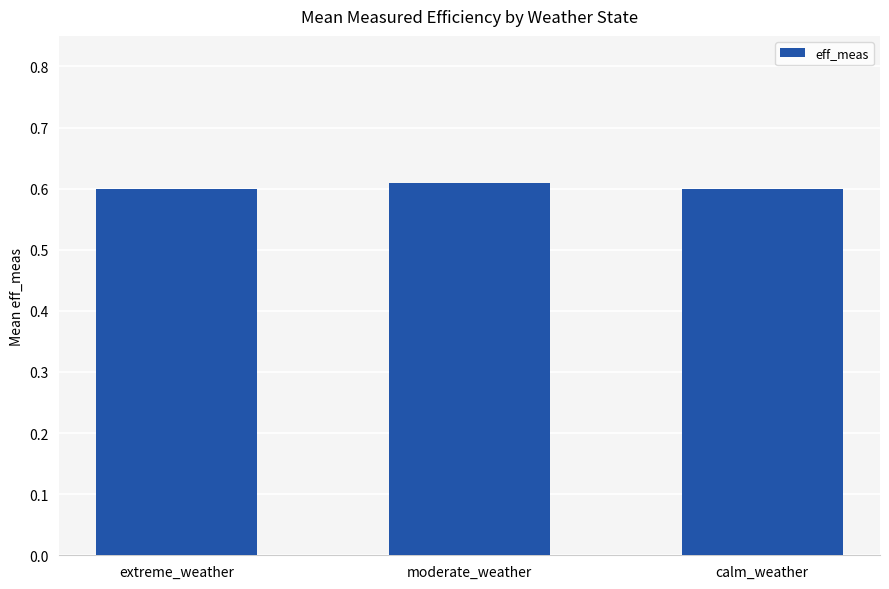

The chart shows a value of 1.1 at moderate_weather. True or false?

False